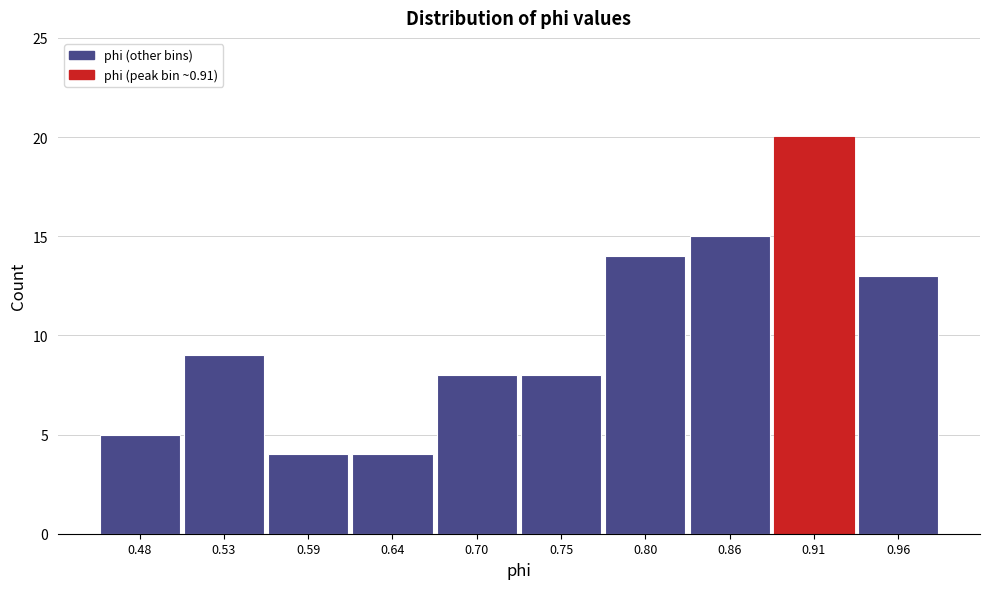

Over which range of the x-axis is the bar tallest?

0.88 to 0.94